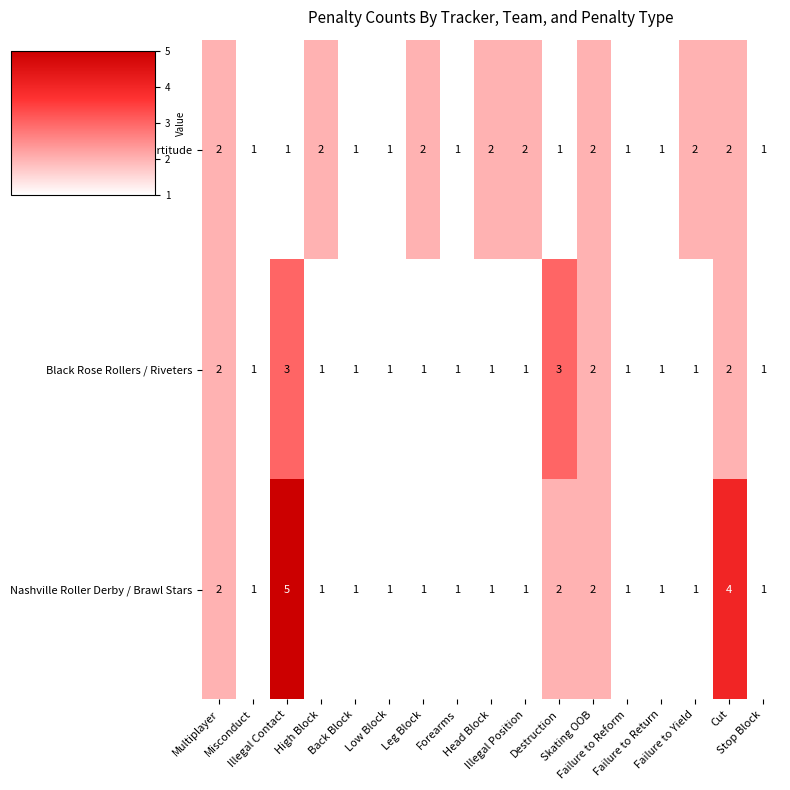

What is the greatest value displayed?

5